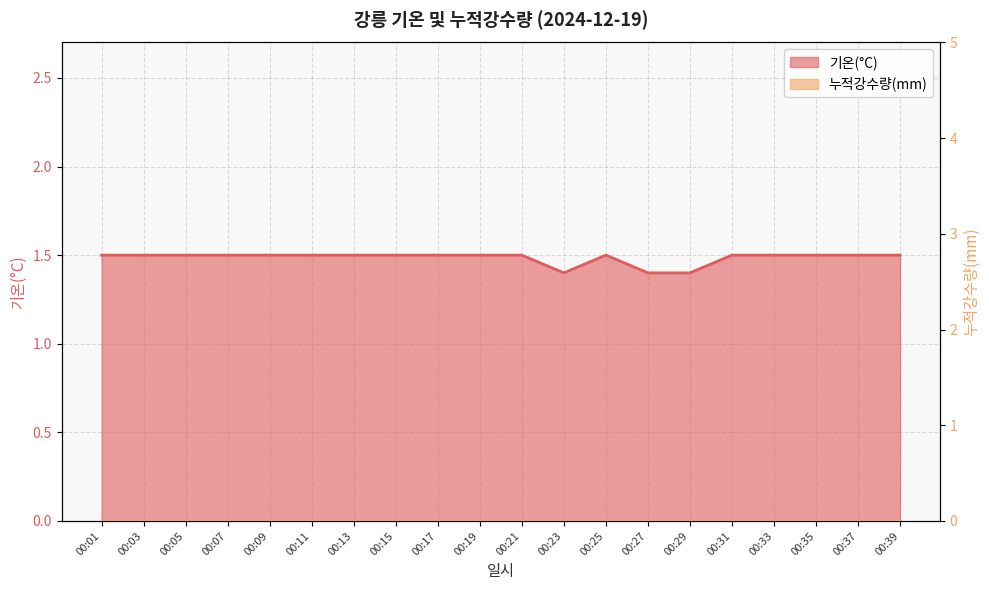

Reading left to right, transcribe all the data shown in this chart.

1.5	1.5	1.5	1.5	1.5	1.5	1.5	1.5	1.5	1.5	1.5	1.4	1.5	1.4	1.4	1.5	1.5	1.5	1.5	1.5